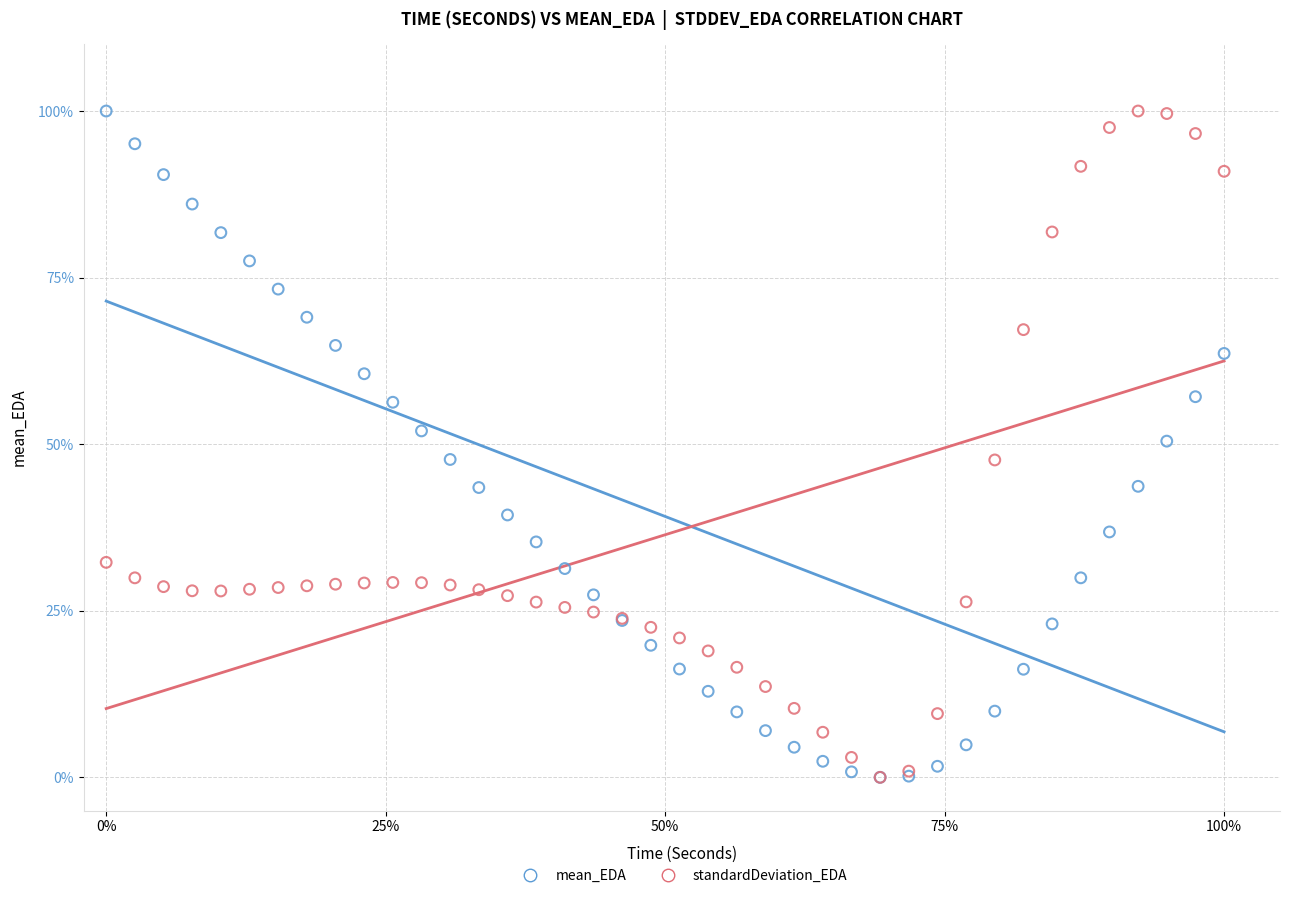

What are all the series names shown in the legend?

mean_EDA, standardDeviation_EDA